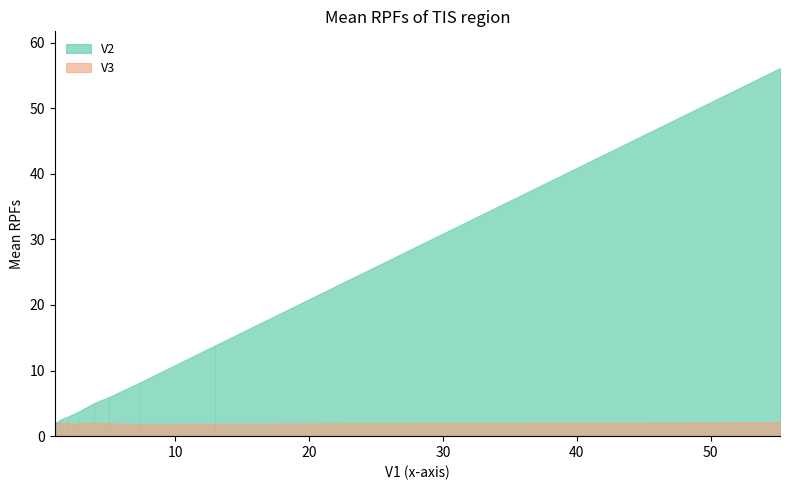

Rank the categories by V2 value from lowest to highest.

1.00599999999998, 1.05899999999999, 1.00300000000002, 1.11400000000001, 1.19699999999999, 1.35699999999999, 1.55700000000001, 1.96000000000002, 2.76999999999998, 3.93100000000003, 5.034, 7.39400000000004, 12.9470000000001, 55.1900000000006